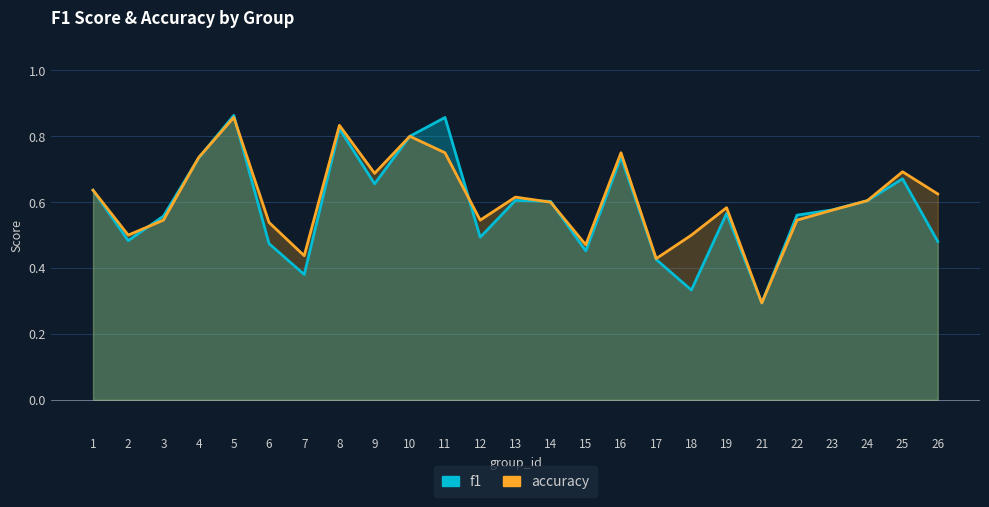

The accuracy series shows 0.8 at 22. True or false?

False